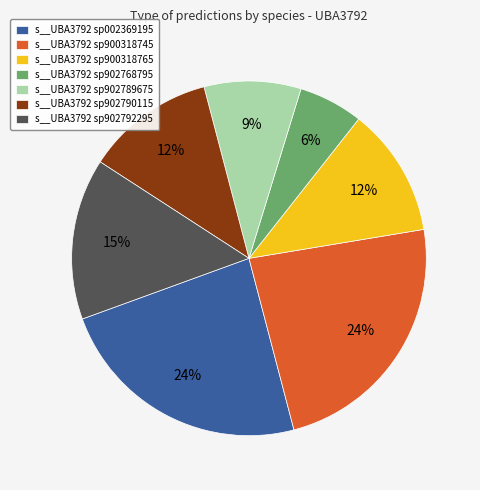

Between s__UBA3792 sp902792295 and s__UBA3792 sp900318765, which is larger?

s__UBA3792 sp902792295